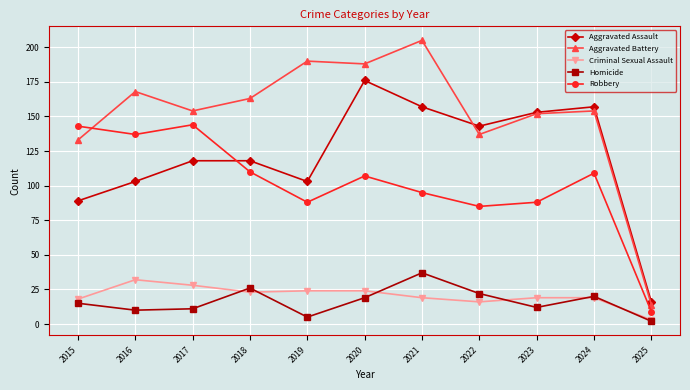

At how many categories does at least one series exceed 162?

5